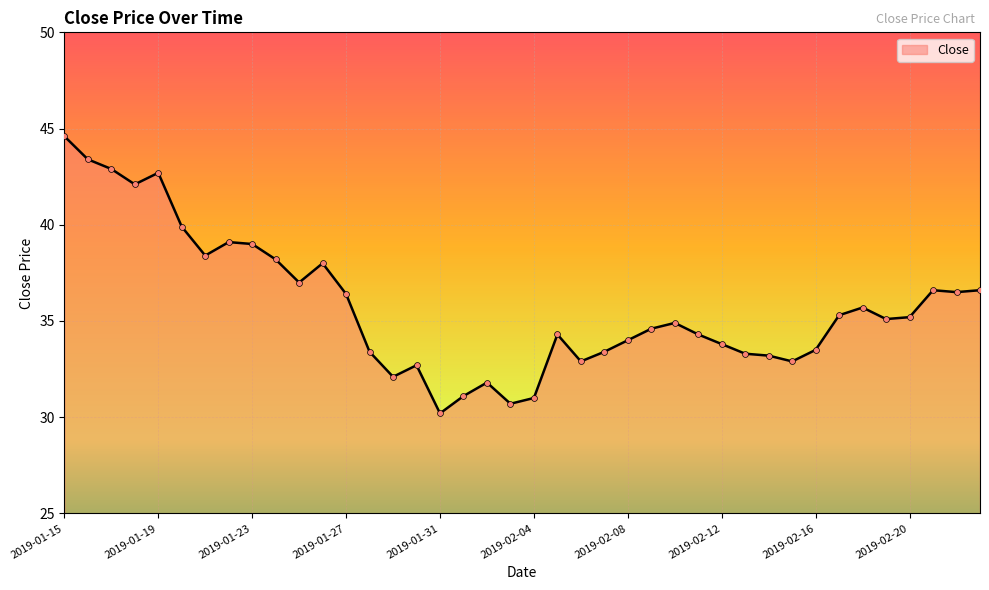

What is the difference between the maximum and minimum values?

14.4